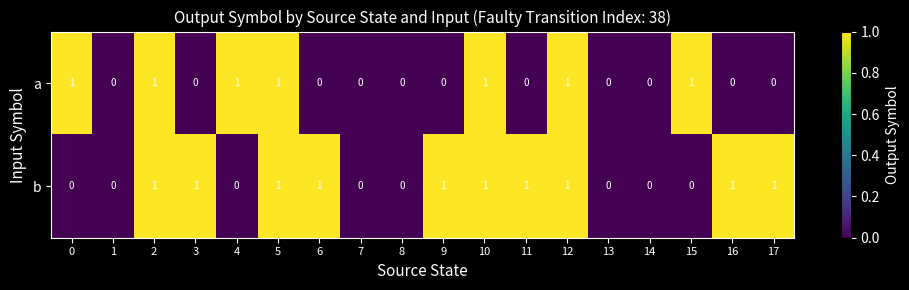

Is it true that b equals 0 at 1?

True